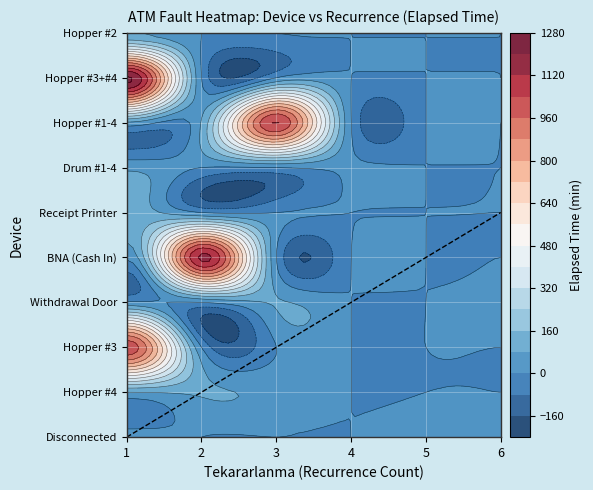

Reading left to right, what are all the values shown in this chart?

Disconnected: 15	0	0	0	15	0
Hopper #4: 80	90	53	0	0	0
Hopper #3: 1015	0	0	0	0	0
Withdrawal Door: 15	0	85	0	0	15
BNA (Cash In): 15	1140	0	0	0	0
Receipt Printer: 120	0	0	0	0	0
Drum #1-4: 60	0	0	15	0	0
Hopper #1-4: 65	85	1045	0	0	0
Hopper #3+#4: 1215	0	0	0	0	0
Hopper #2: 85	0	0	0	0	0